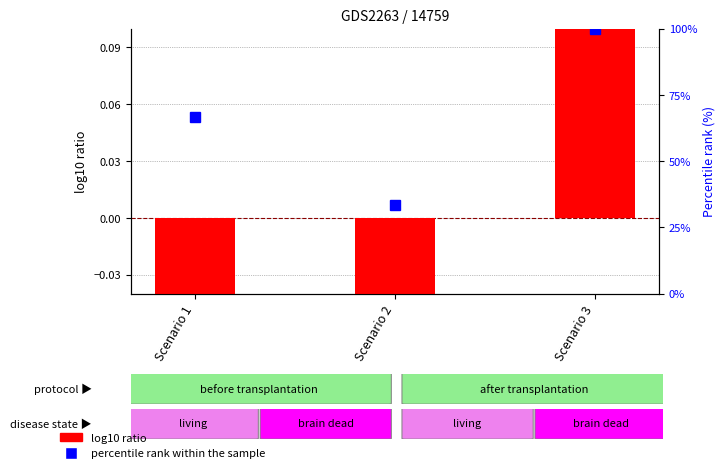

Reading left to right, list all the values displayed in this chart.

log10 ratio: Scenario 1=-0.7	Scenario 2=-12.2	Scenario 3=13.0
percentile rank within the sample: Scenario 1=66.7	Scenario 2=33.3	Scenario 3=100.0